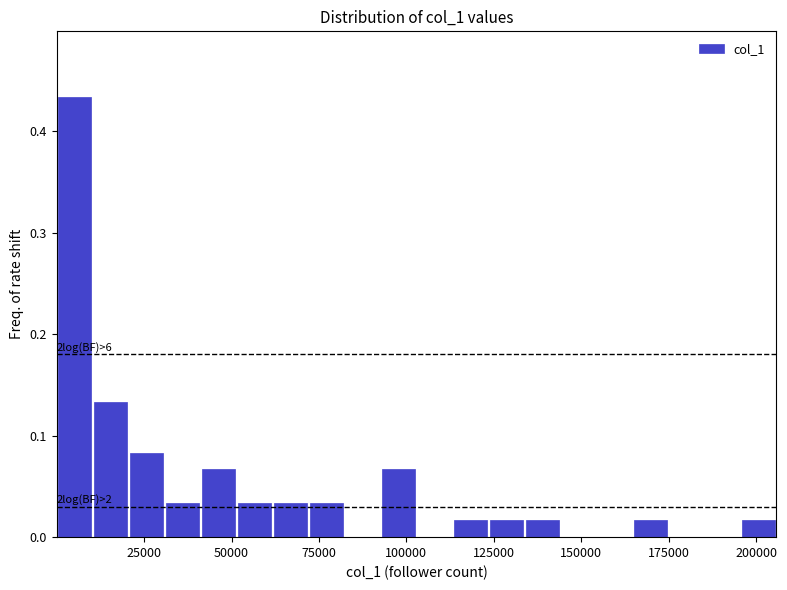

Read against the x-axis, roughly where is the centre of the tallest bar?

5000